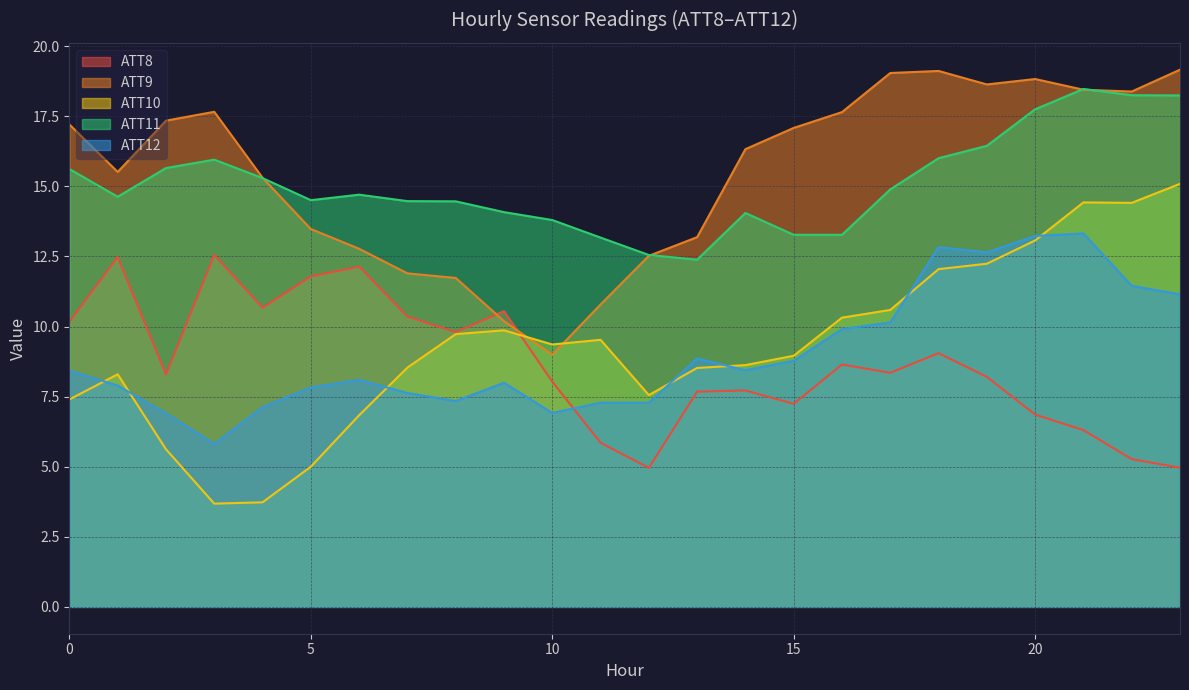

List the labels in order of ATT9 value, smallest first.

10, 9, 11, 8, 7, 12, 6, 13, 5, 4, 1, 14, 15, 0, 2, 16, 3, 22, 21, 19, 20, 17, 18, 23